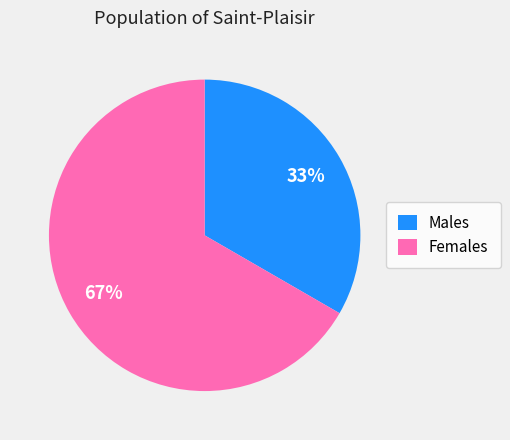

Approximately how many times larger is the value at Females compared to Males?

2.0